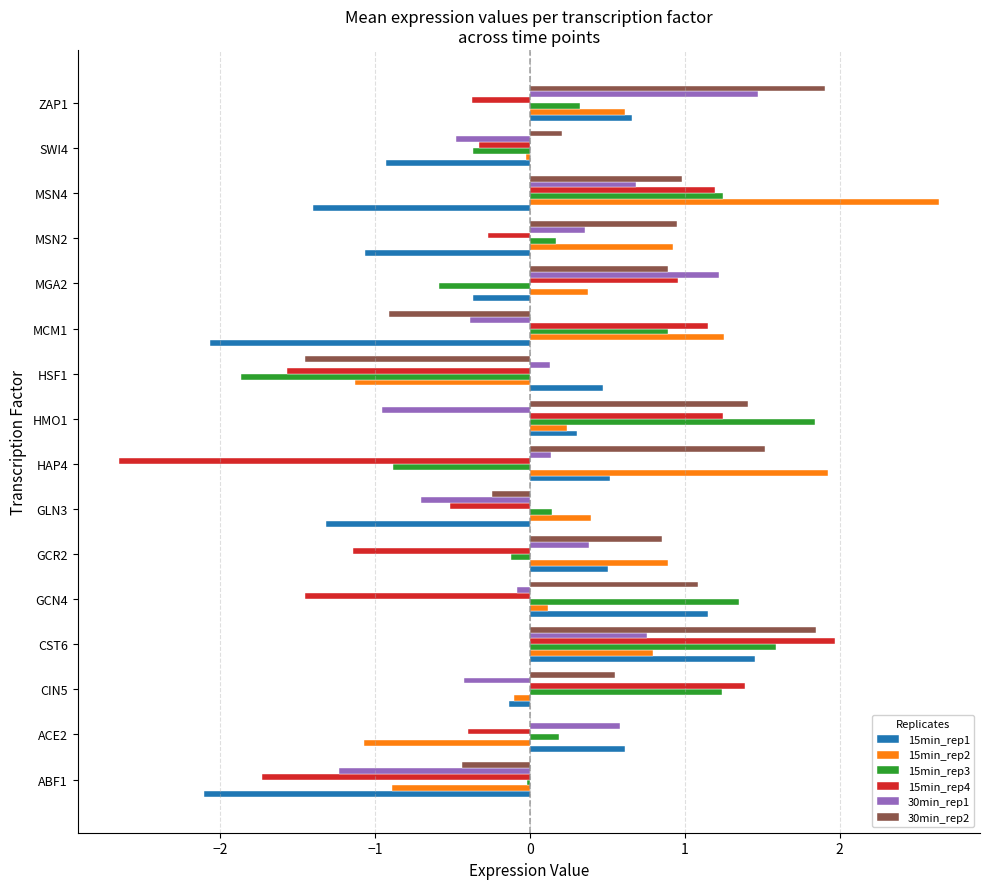

What is the sum of all 15min_rep2 values?

6.9